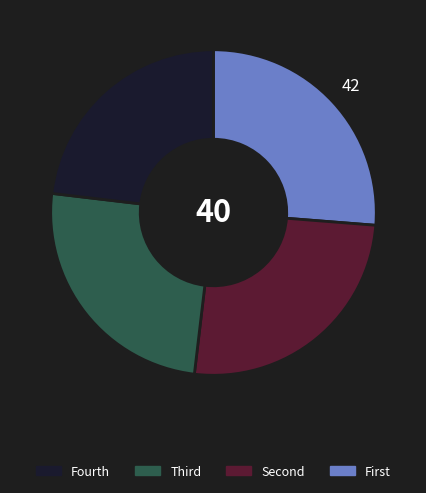

How many segments does this pie chart have?

4